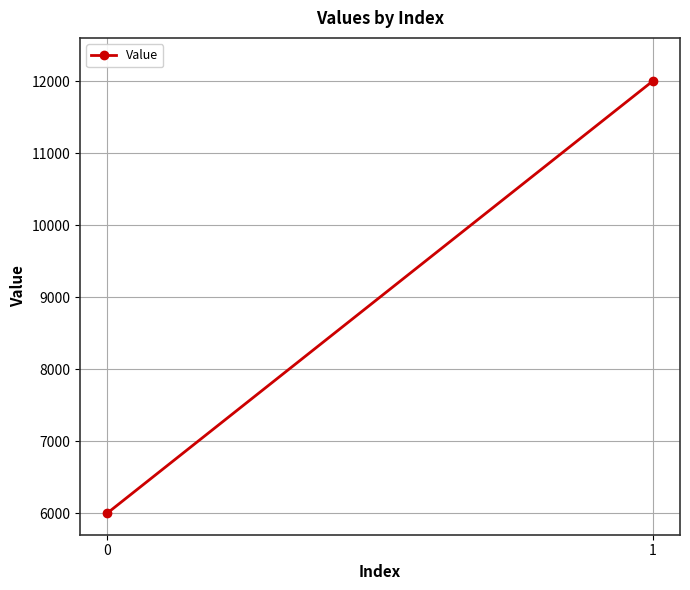

Reading right to left, extract all data points from this chart.

1=12001	0=6001